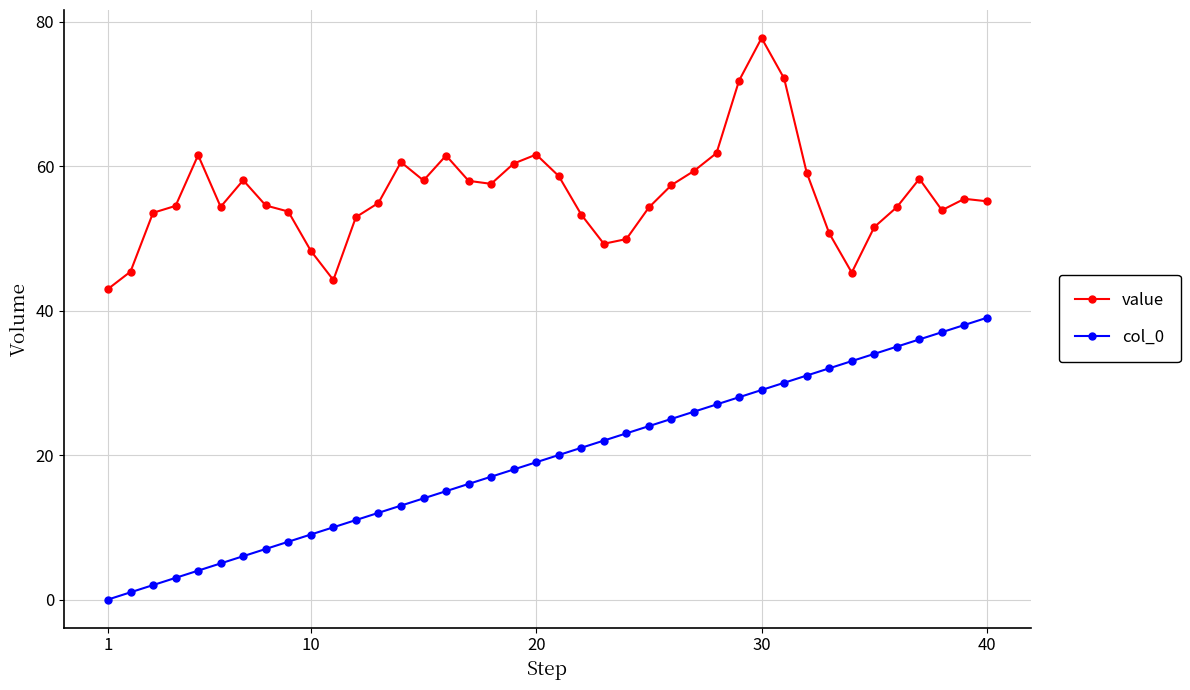

True or false: col_0 and value cross at least once.

False